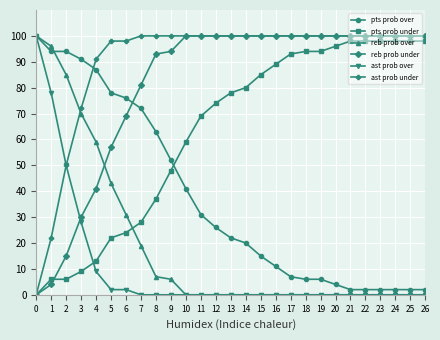

Which series has the largest total across all categories?

ast prob under